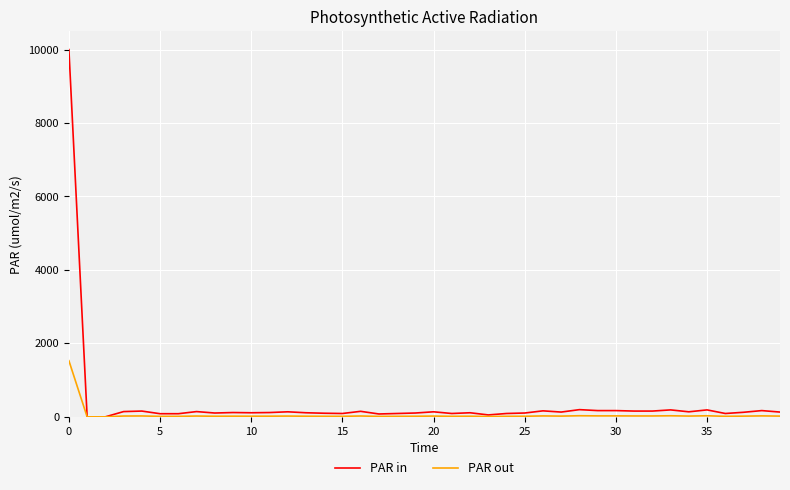

Rank the series by their maximum value, from highest to lowest.

PAR in, PAR out